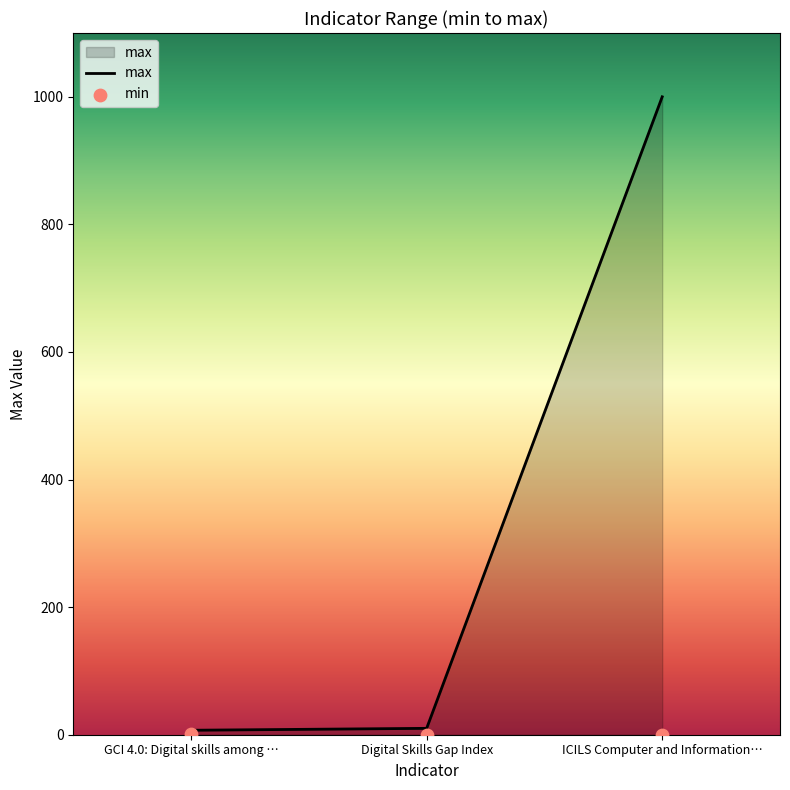

Which series contains the highest Y value?

max